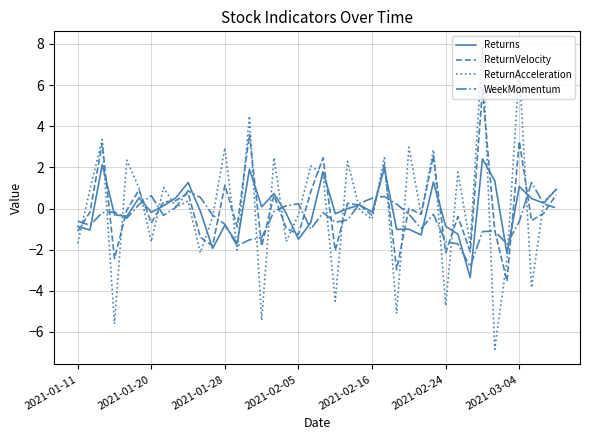

What are all the series names shown in the legend?

Returns, ReturnVelocity, ReturnAcceleration, WeekMomentum